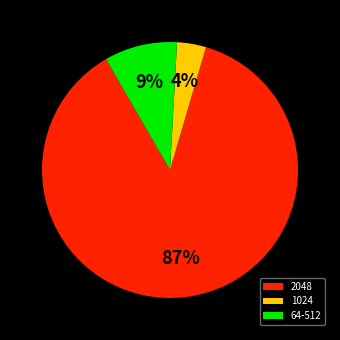

What percentage is the 1024 slice, to the nearest percent?

4%